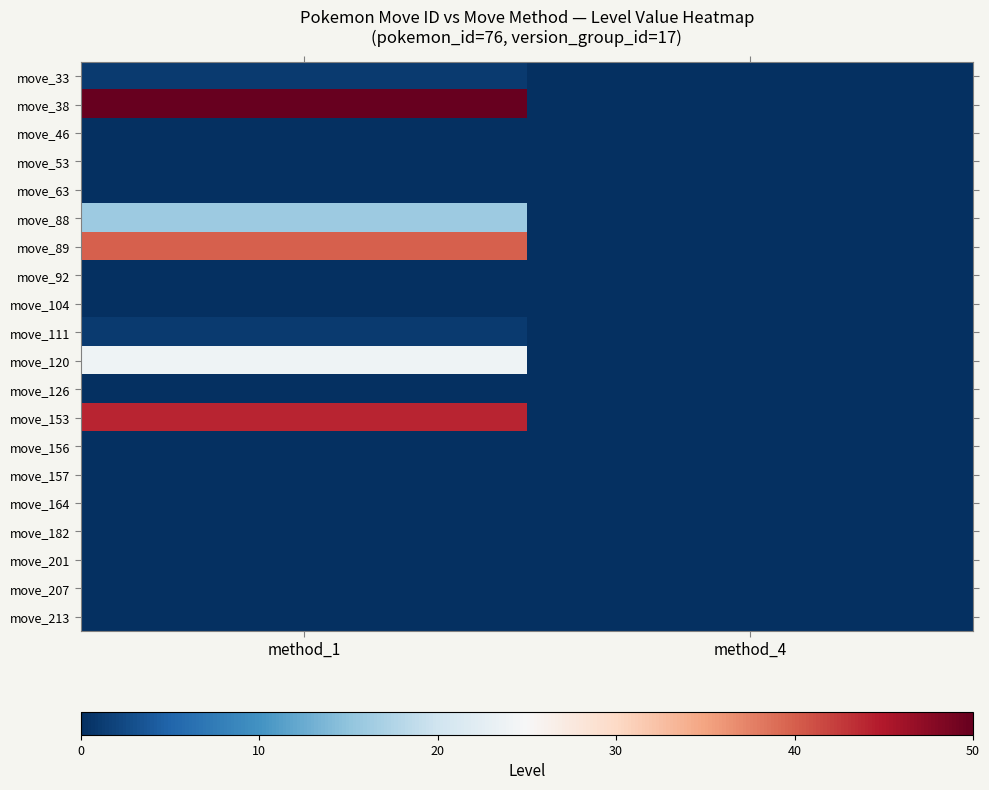

What is the greatest value displayed?

50